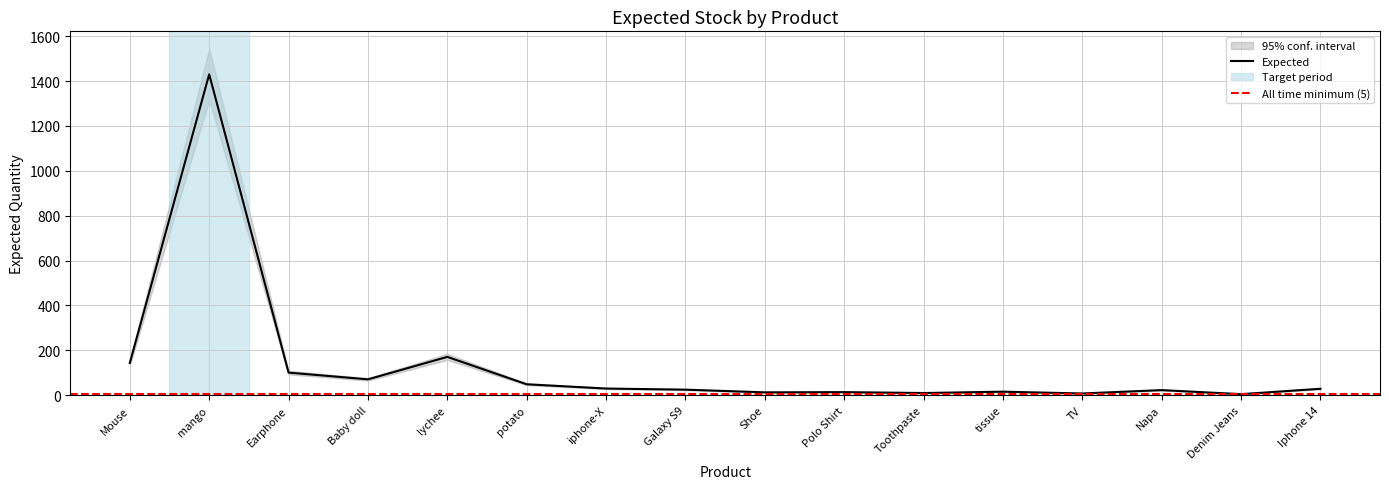

What position from the left is Baby doll?

4